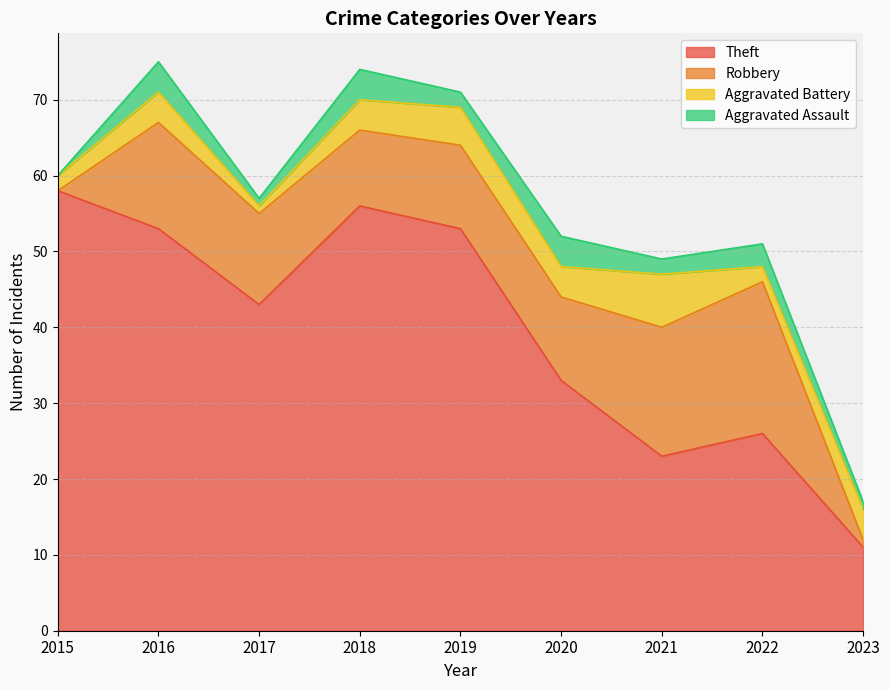

How many series are shown in this chart?

4